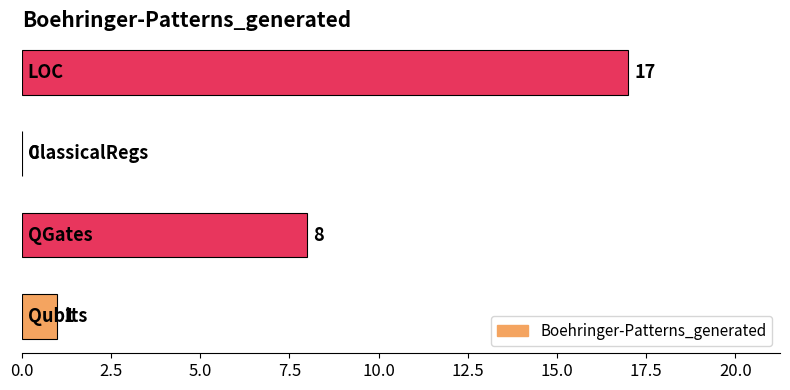

What is the maximum value shown in the chart?

17